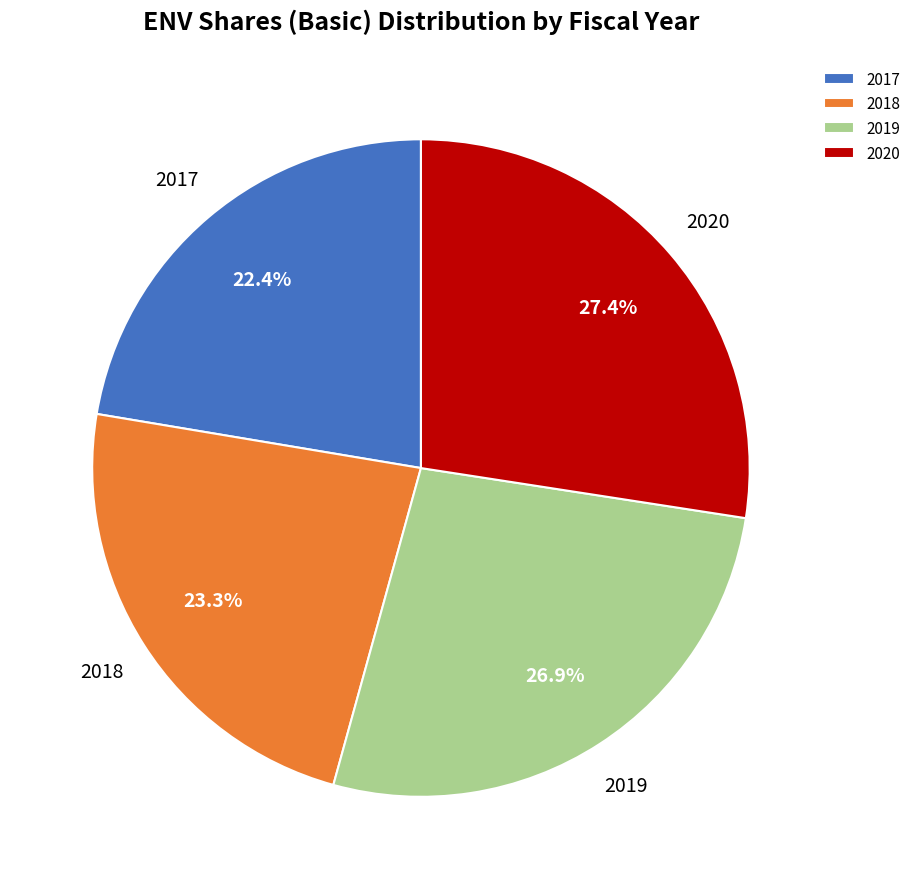

True or false: 2018 accounts for 23% of the total.

True